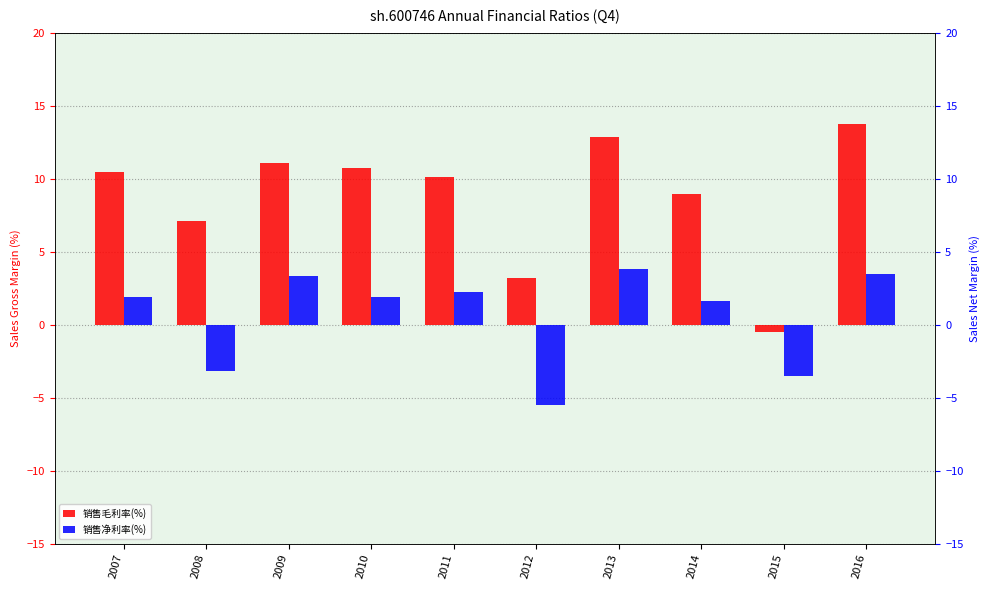

True or false: 销售净利率(%) has a value of -3.2 at 2008.

True